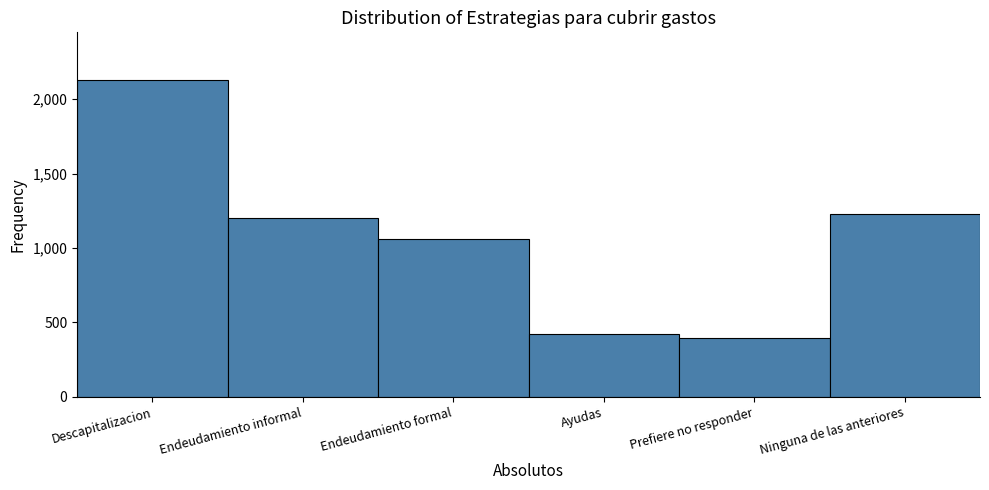

Reading left to right, what are all the values shown in this chart?

2129.1	1198.9	1060.6	424.5	394.8	1226.9